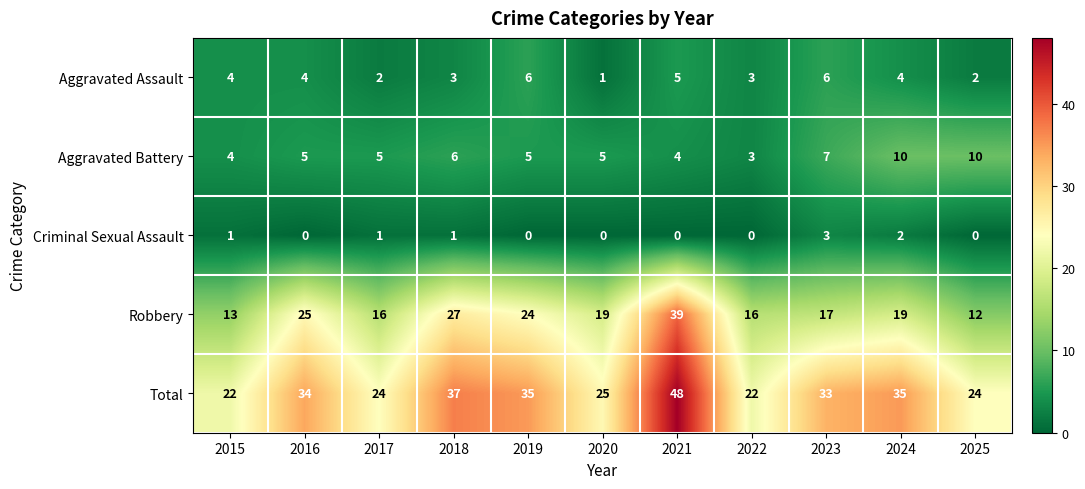

What is the maximum value for Total?

48